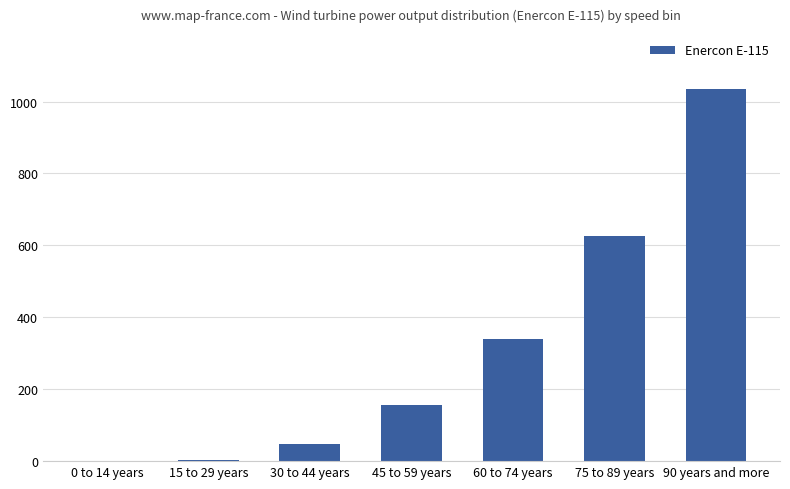

Which category has the highest value across all series?

90 years and more